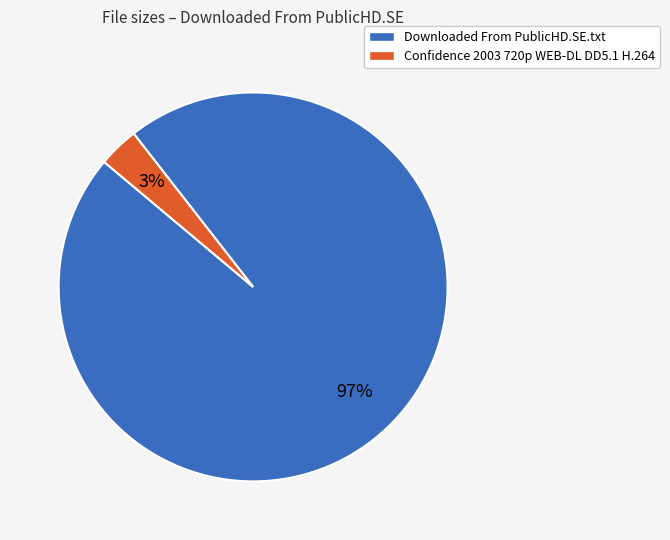

True or false: Confidence 2003 720p WEB-DL DD5.1 H.264 accounts for 3% of the total.

True